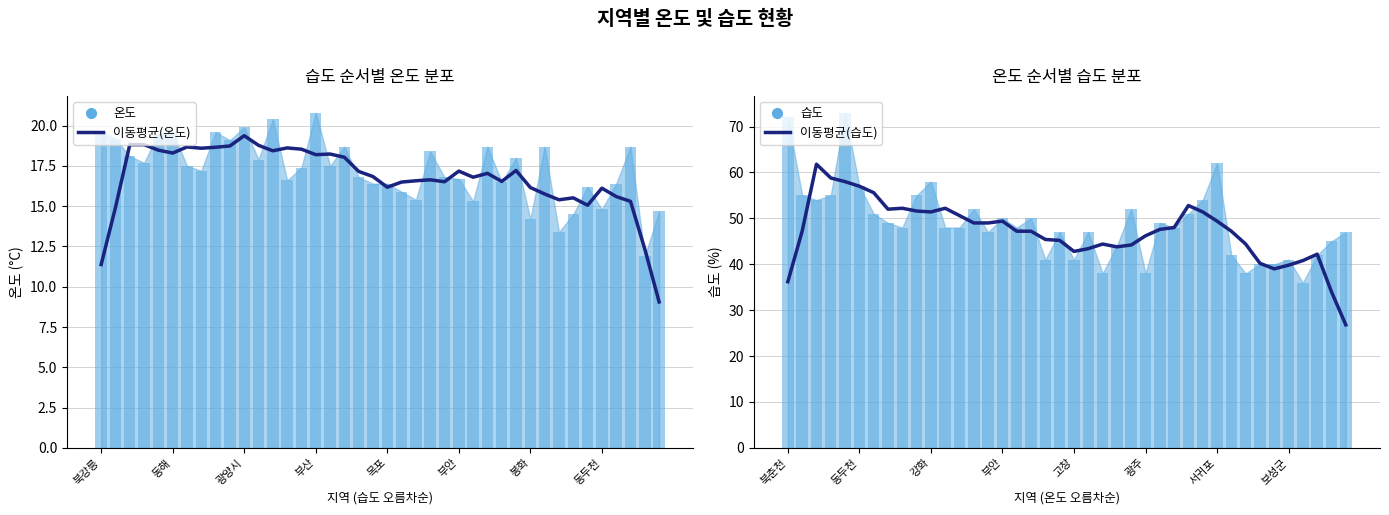

At how many categories does at least one series exceed 43?

31